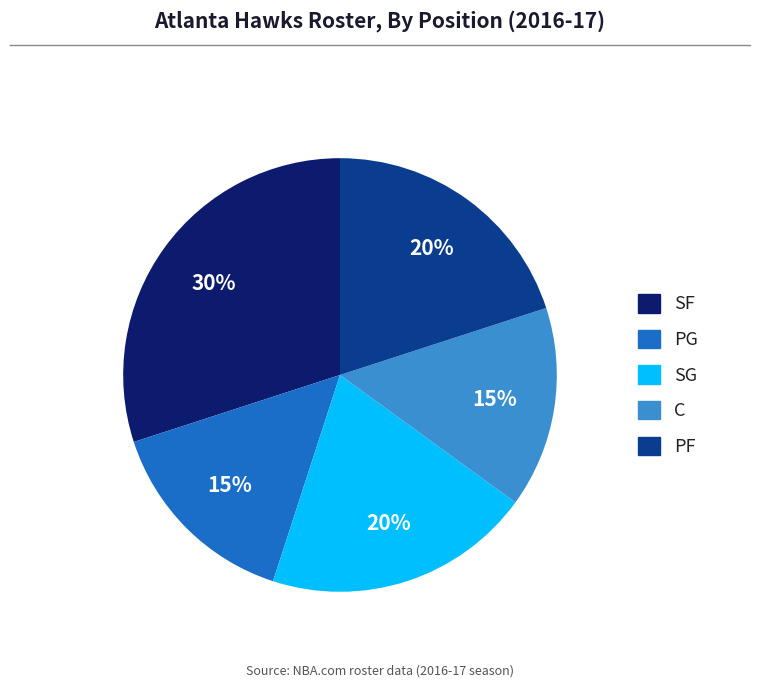

Count the number of slices in the pie.

5